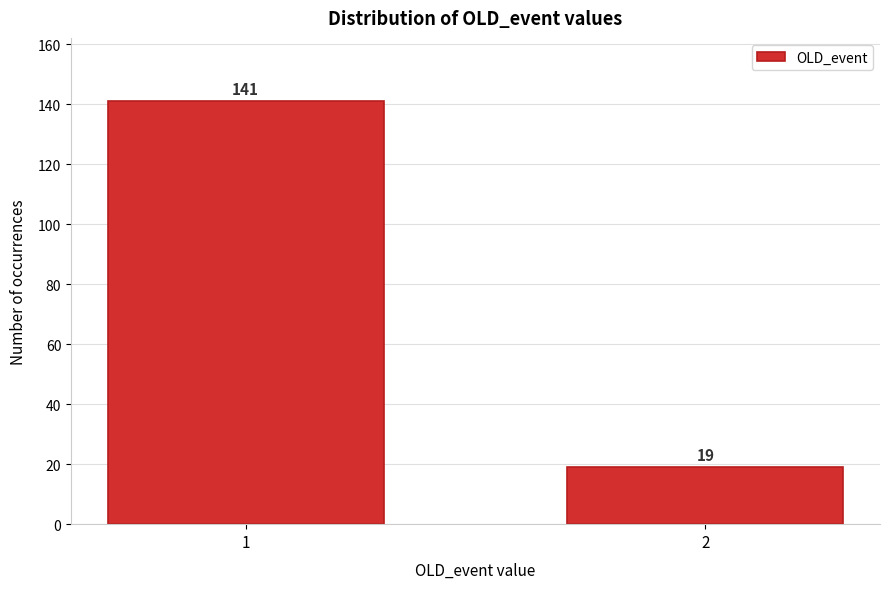

Reading right to left, what are all the values shown in this chart?

19	141